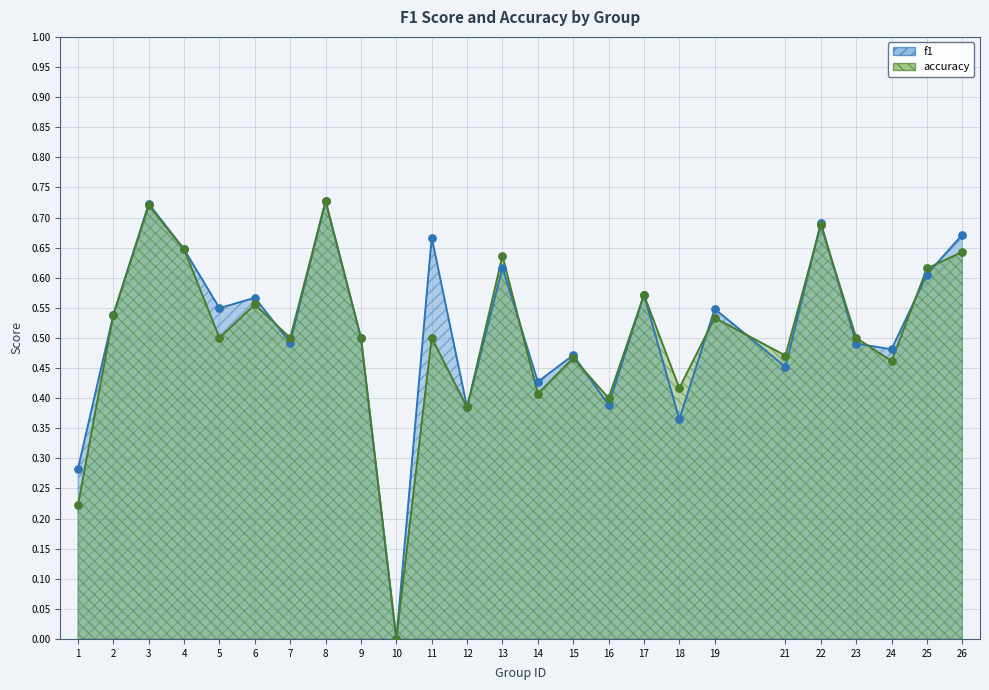

At which category is the sum across all series the highest?

8